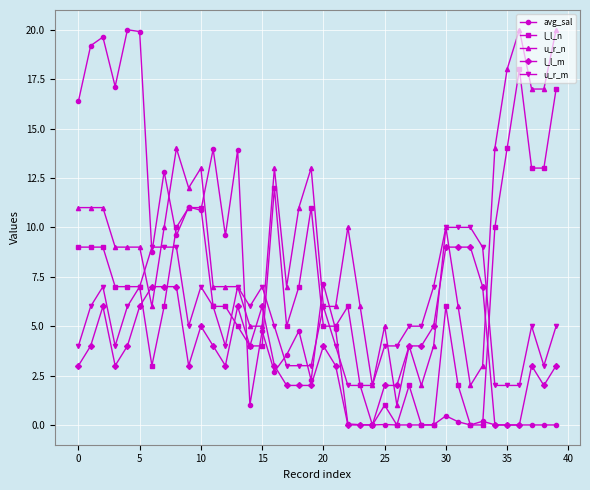

What is the value of the u_r_n point at the 6th from the left?

9.0